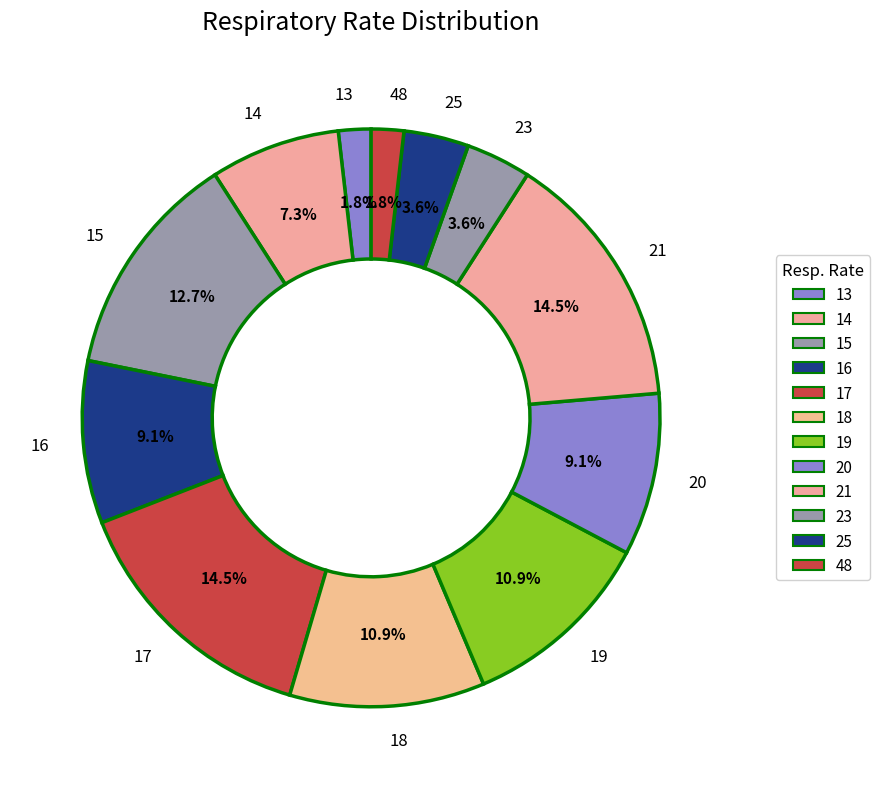

What is the ratio of the value at 25 to the value at 19?

0.3